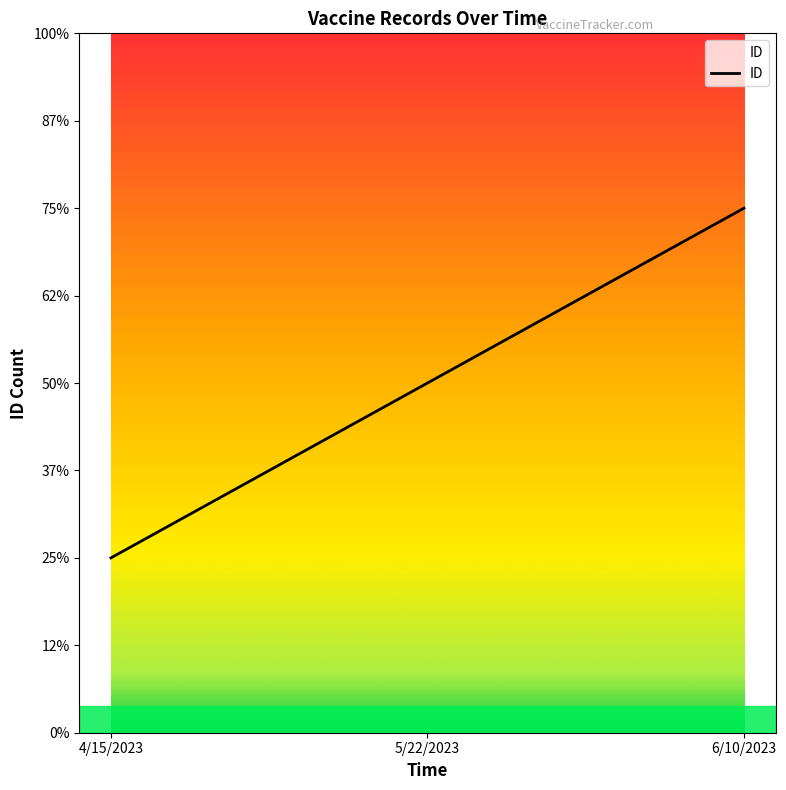

At which label does the data first exceed 2?

6/10/2023